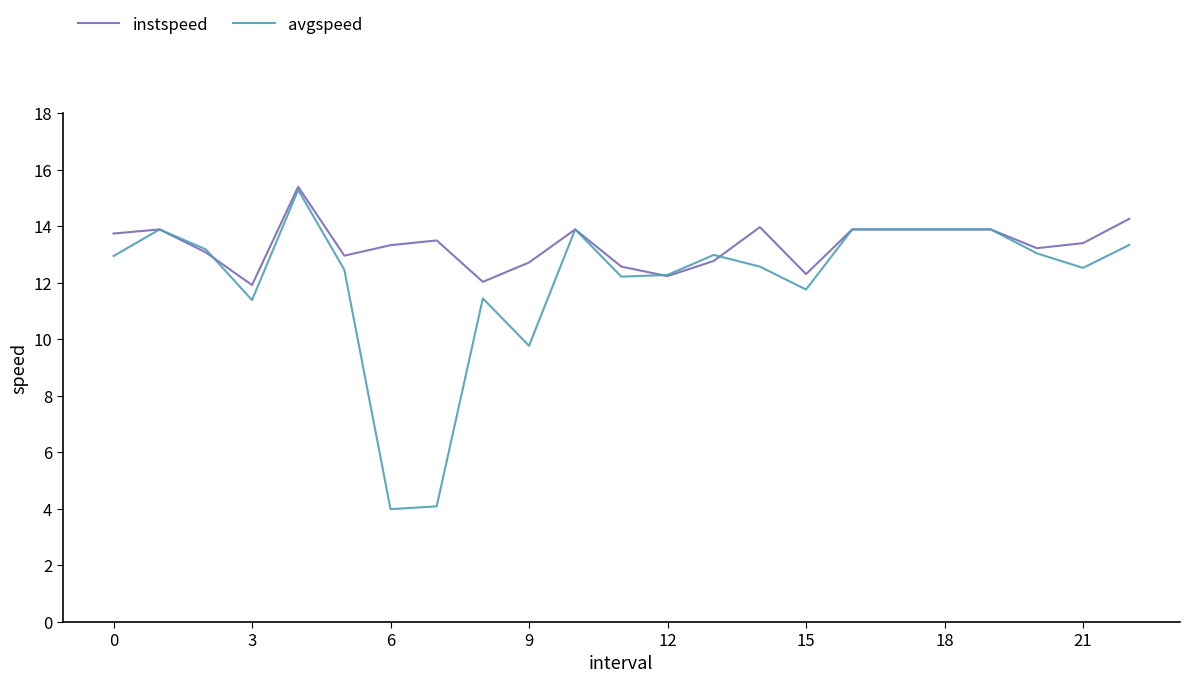

Which series has the widest spread of values?

avgspeed